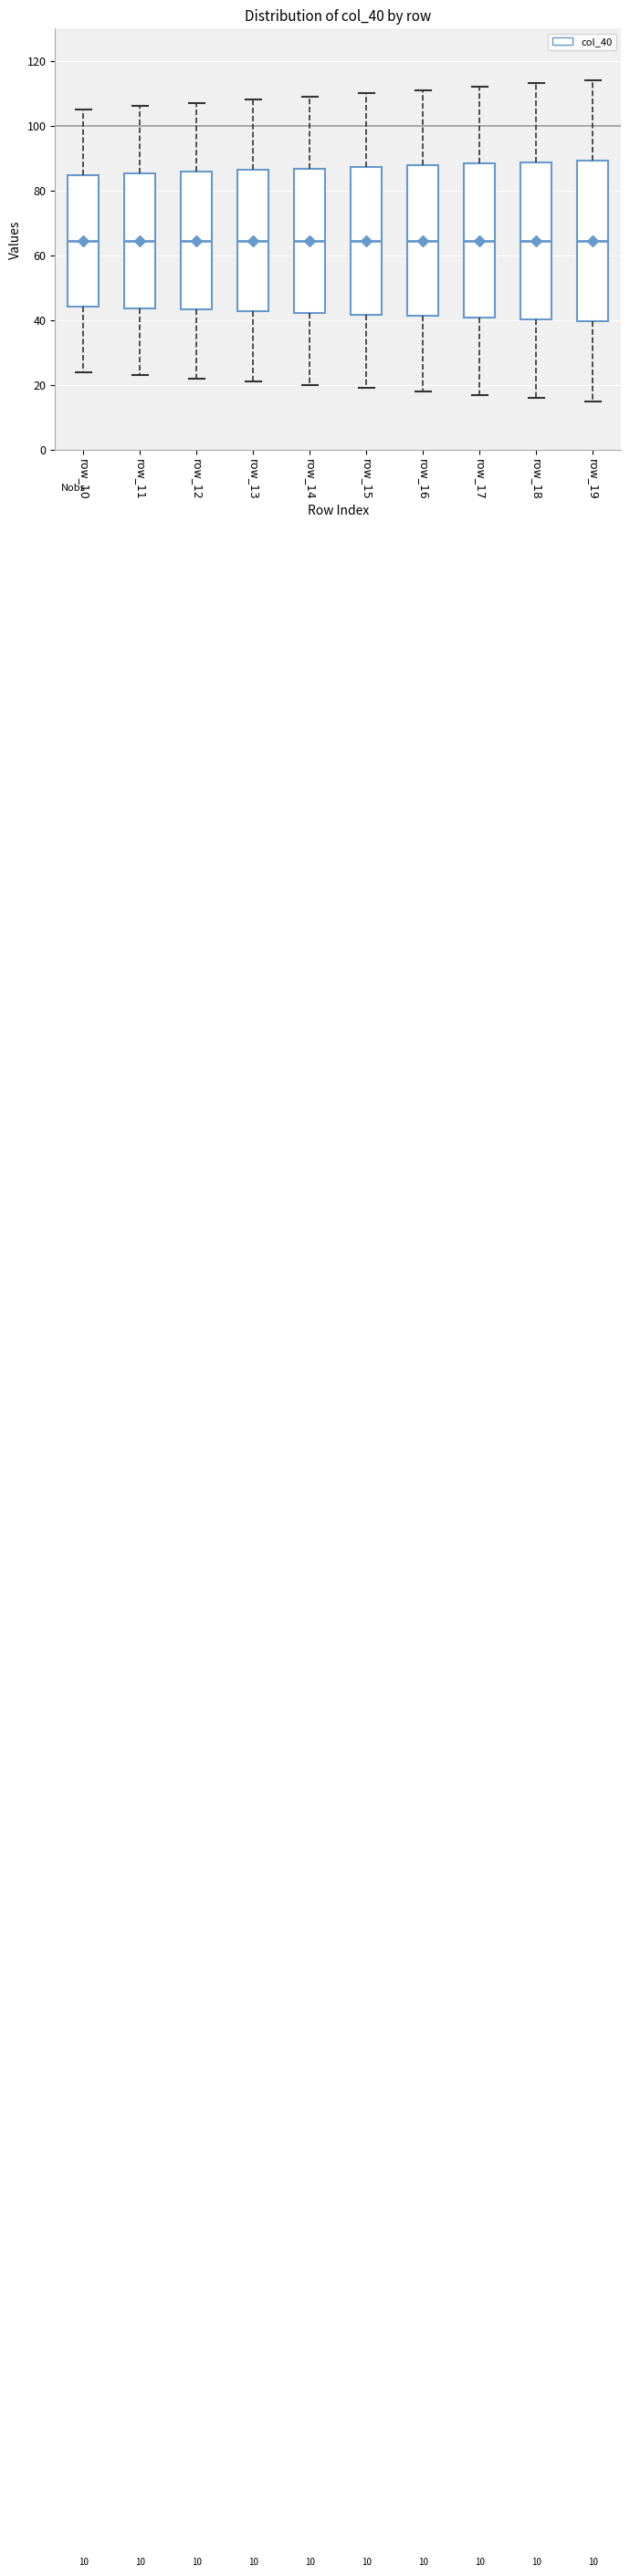

Reading left to right, transcribe this box plot: for each box, give where its median line is, the range the box spans, and where its two whiskers end, as read against the y-axis. The values are not printed on the chart, so give them approximately, as read against the axis.

row_10: median 64, box 44 to 84, whiskers 24 to 106
row_11: median 64, box 44 to 86, whiskers 24 to 106
row_12: median 64, box 44 to 86, whiskers 22 to 108
row_13: median 64, box 42 to 86, whiskers 22 to 108
row_14: median 64, box 42 to 86, whiskers 20 to 110
row_15: median 64, box 42 to 88, whiskers 20 to 110
row_16: median 64, box 42 to 88, whiskers 18 to 112
row_17: median 64, box 40 to 88, whiskers 18 to 112
row_18: median 64, box 40 to 88, whiskers 16 to 114
row_19: median 64, box 40 to 90, whiskers 16 to 114